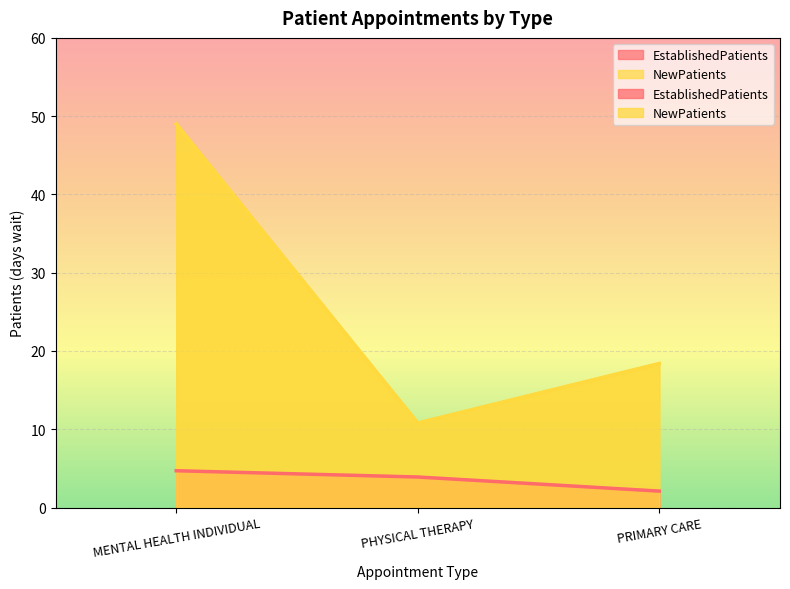

Which category has the highest value across all series?

MENTAL HEALTH INDIVIDUAL